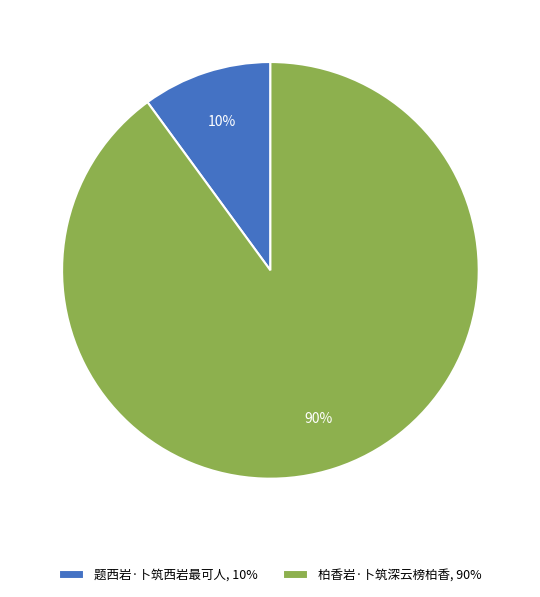

What is the majority slice?

柏香岩·卜筑深云榜柏香